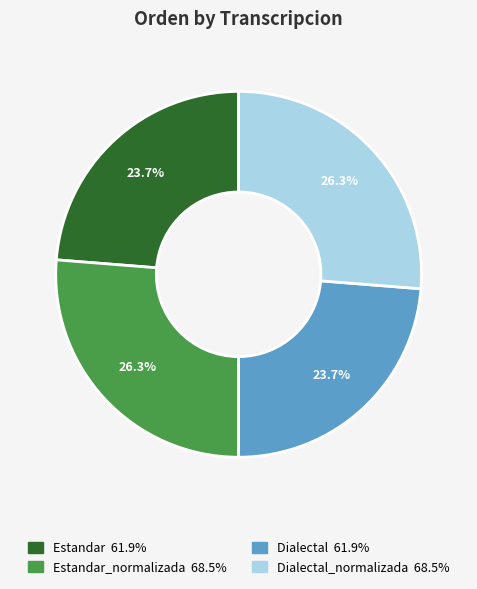

Is there any slice that represents more than half of the pie?

No